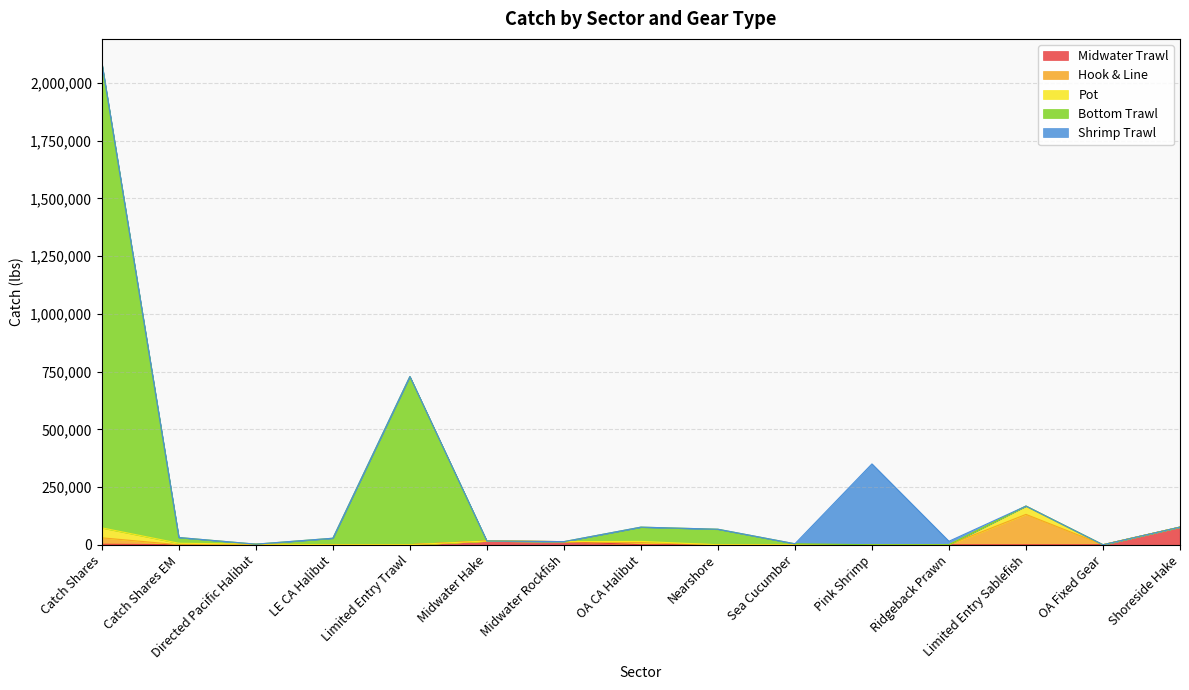

True or false: Shrimp Trawl has more than 1 interior local peaks.

False